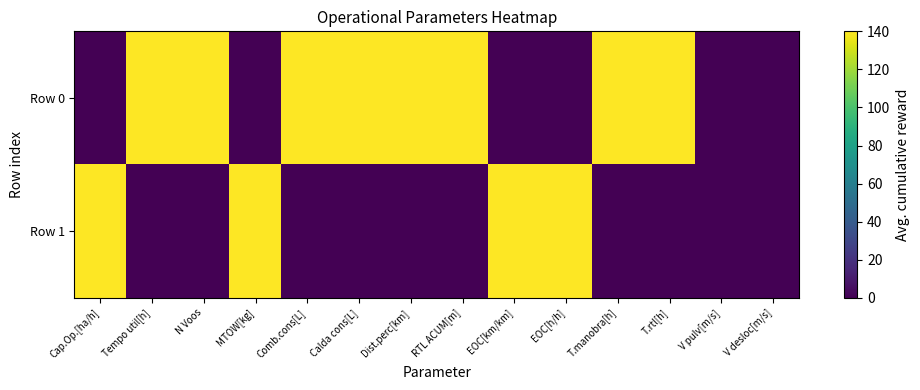

Which series has the largest total across all categories?

Row 0